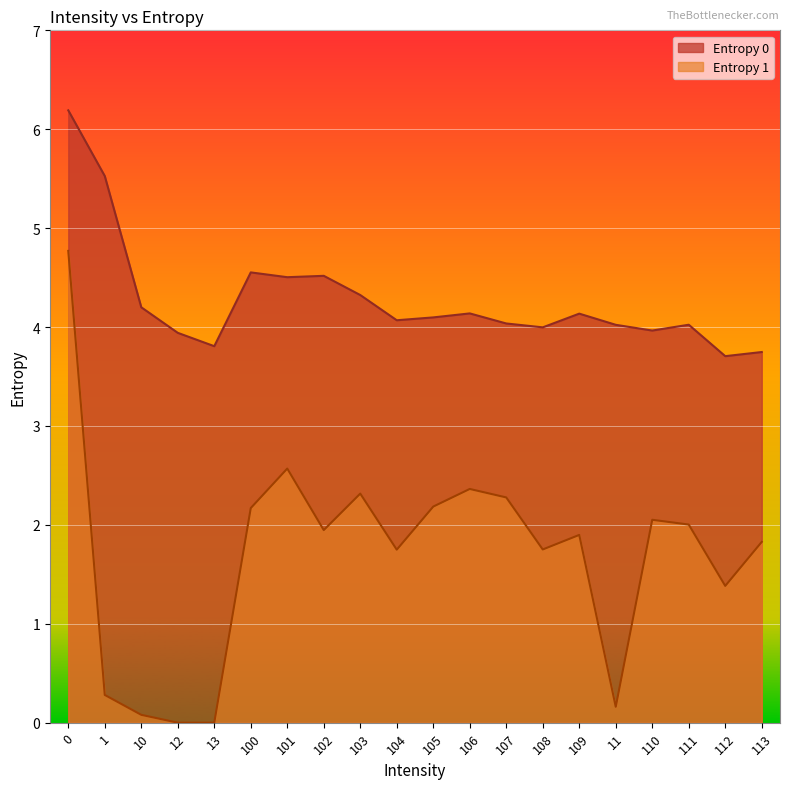

Is it true that Entropy 0 equals 4.1 at 105?

True